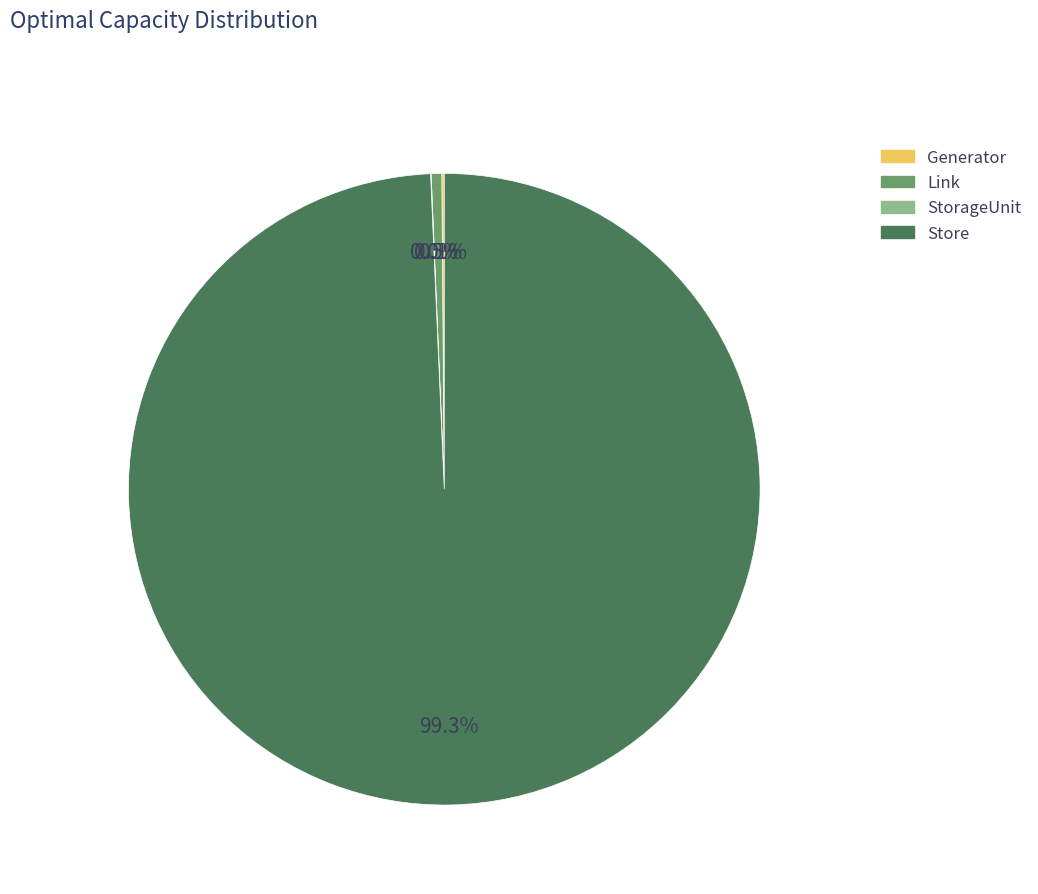

What is the ratio of the value at Store to the value at Link?

184.2